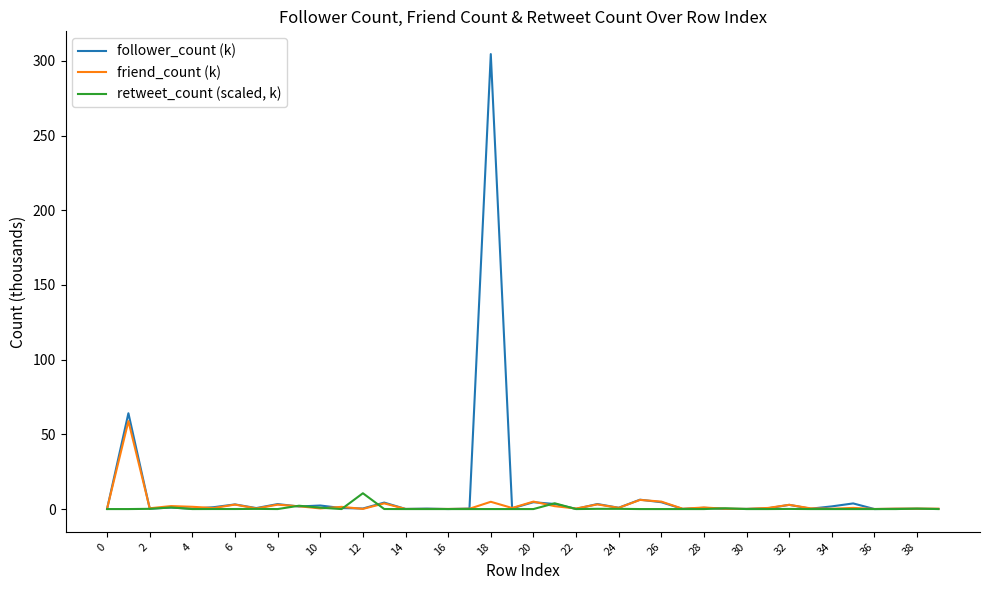

What is the maximum value shown in the chart?

304.6